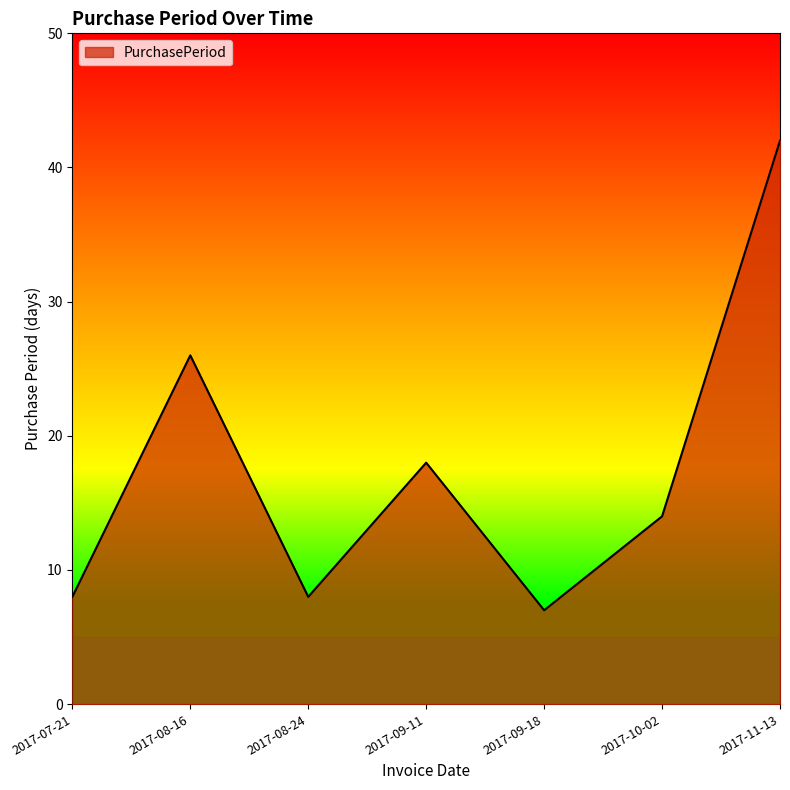

What is the average value?

18